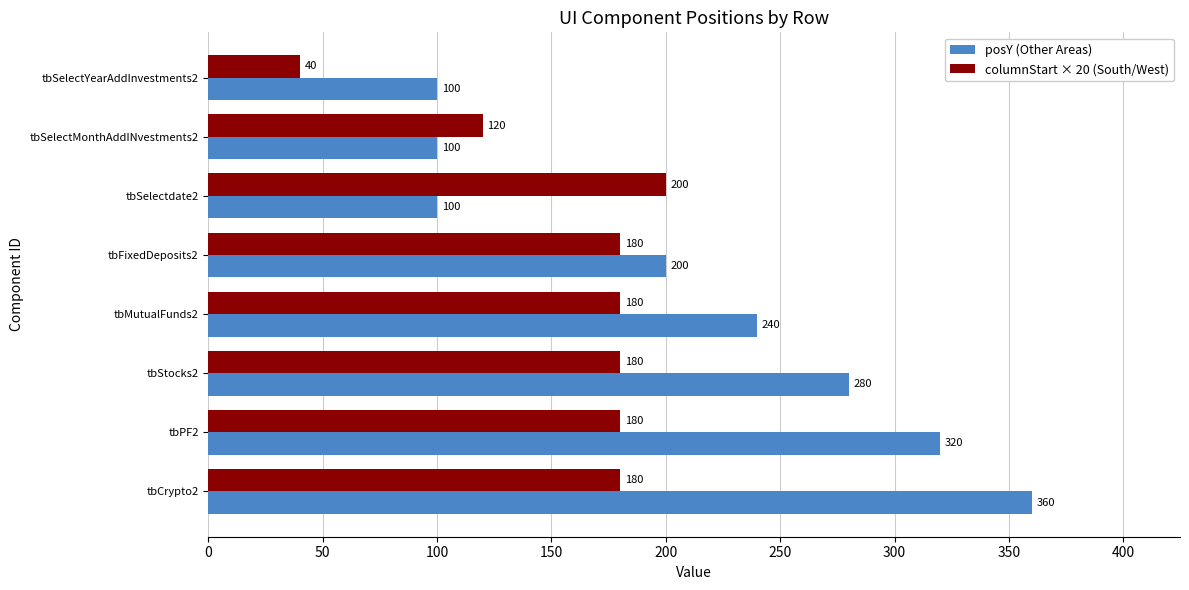

What is the sum of all columnStart × 20 (South/West) values?

1260